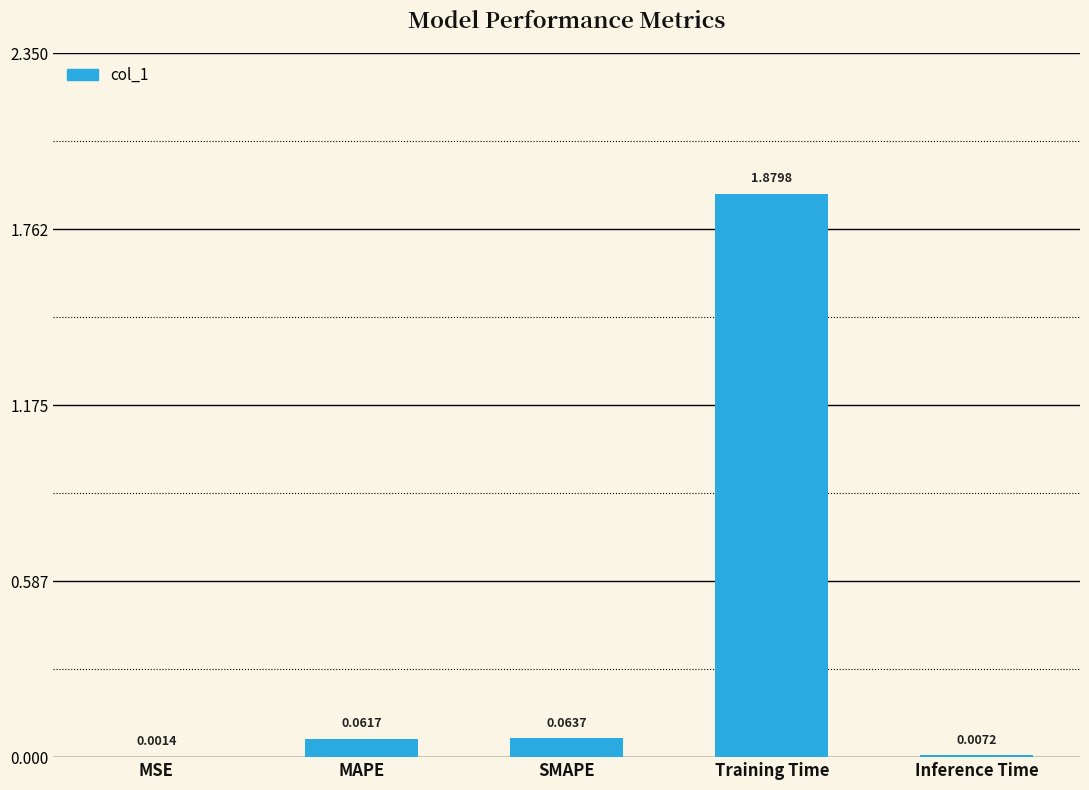

Which label corresponds to the largest value in the chart?

Training Time